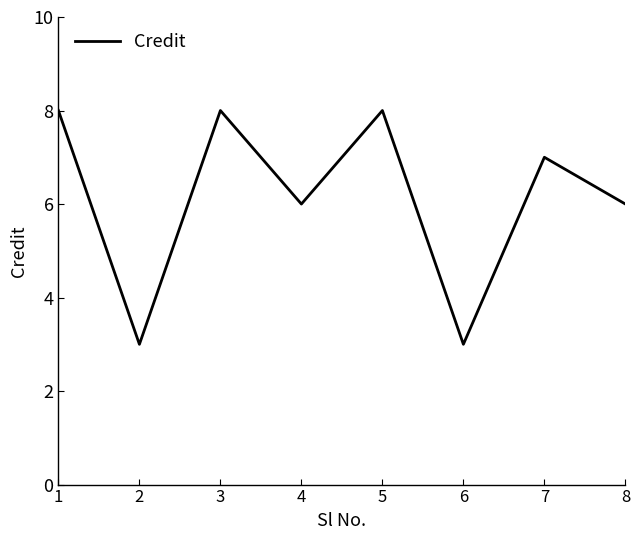

What is the smallest value displayed?

3